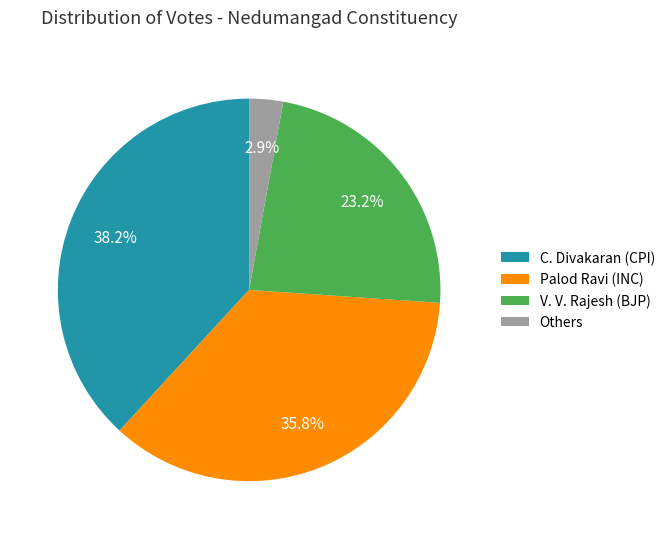

Which slice is the smallest?

Others